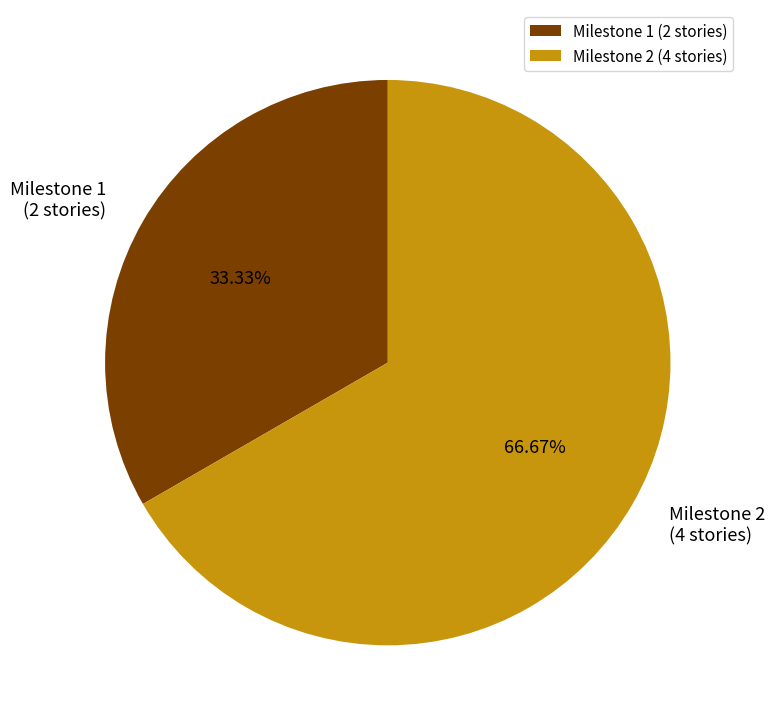

Which has a higher value, Milestone 1 or Milestone 2?

Milestone 2